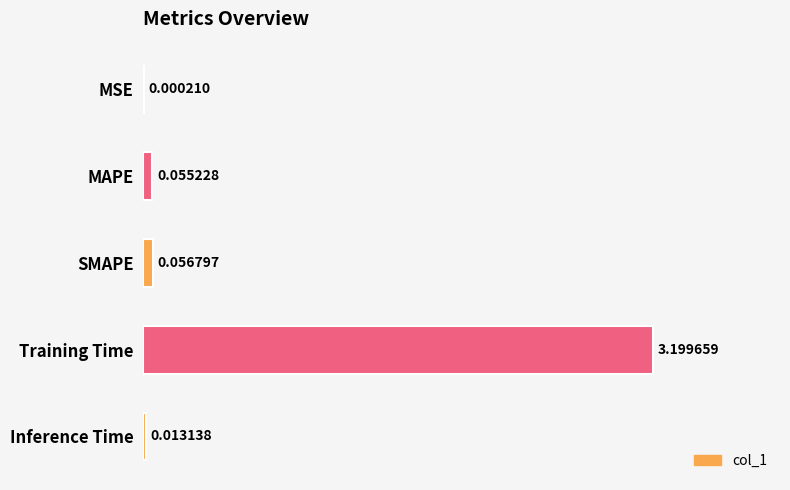

At which category does the chart reach its peak across all series?

Training Time